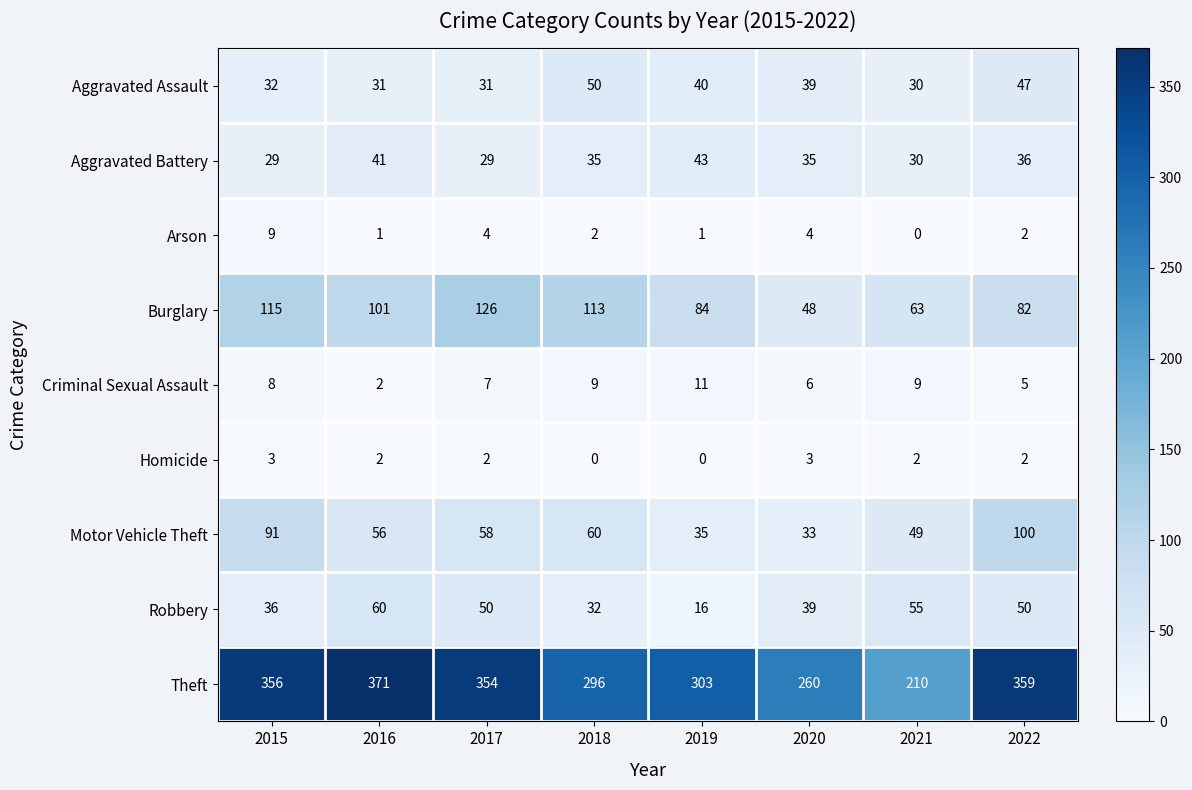

At which label does Motor Vehicle Theft first exceed 58?

2015